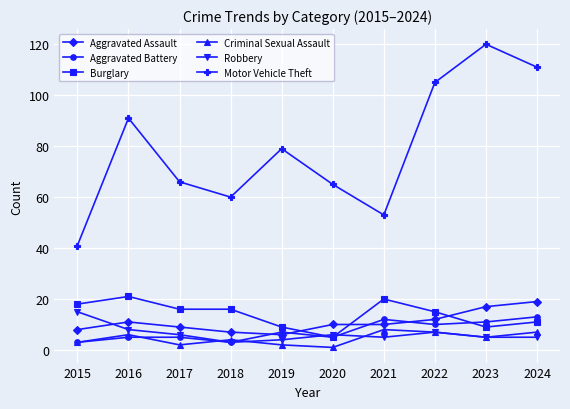

Is it true that Aggravated Assault equals 10 at 2020?

True